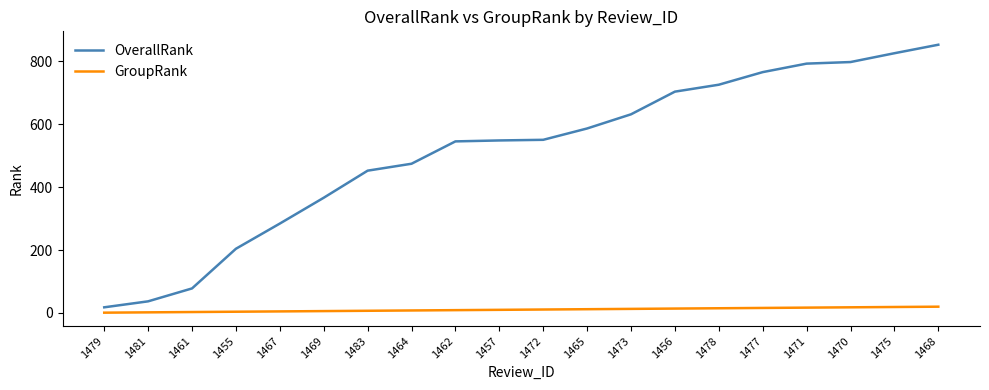

Rank the series at 1462 from highest to lowest value.

OverallRank, GroupRank